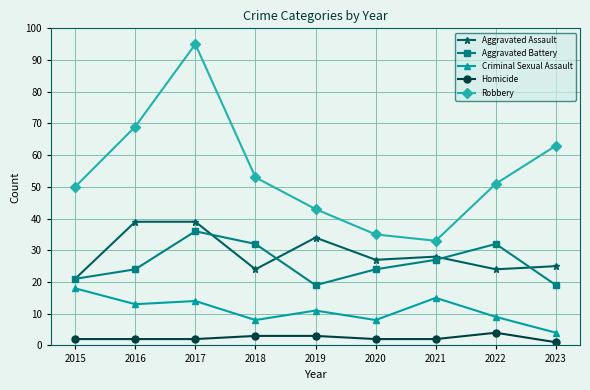

The value of Aggravated Battery at 2022 is 8. True or false?

False